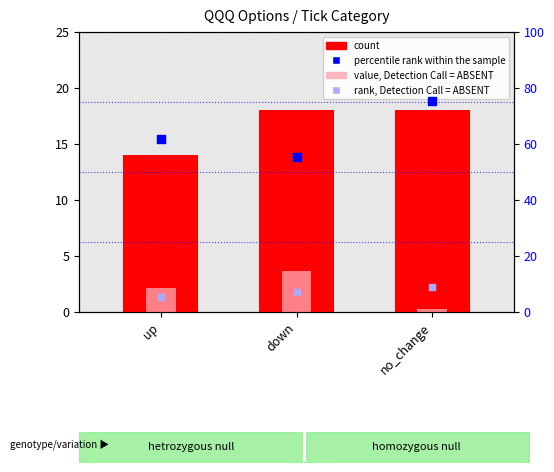

At which category is the sum across all series the highest?

no_change